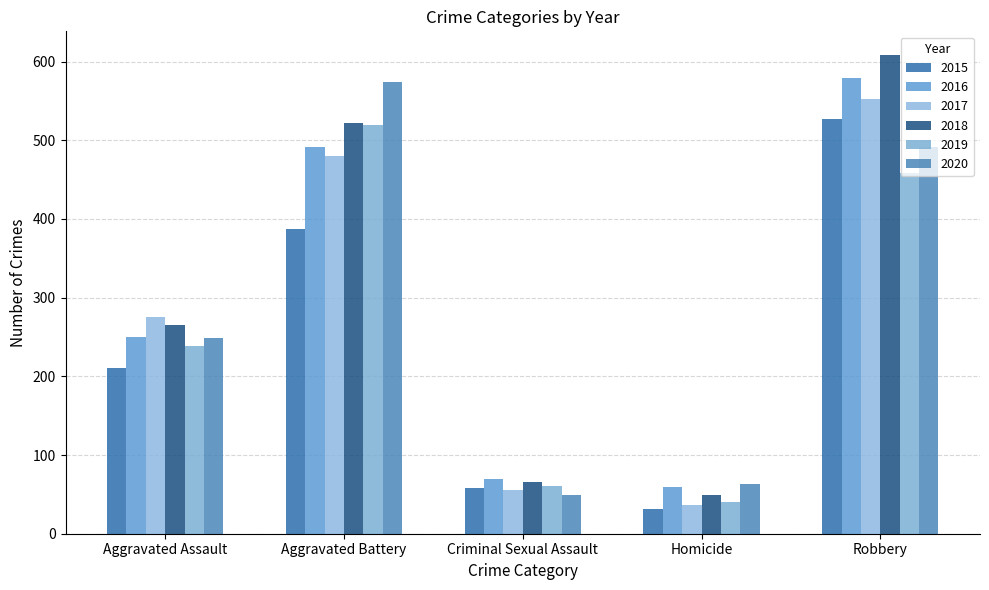

How many bars are there in each group?

6